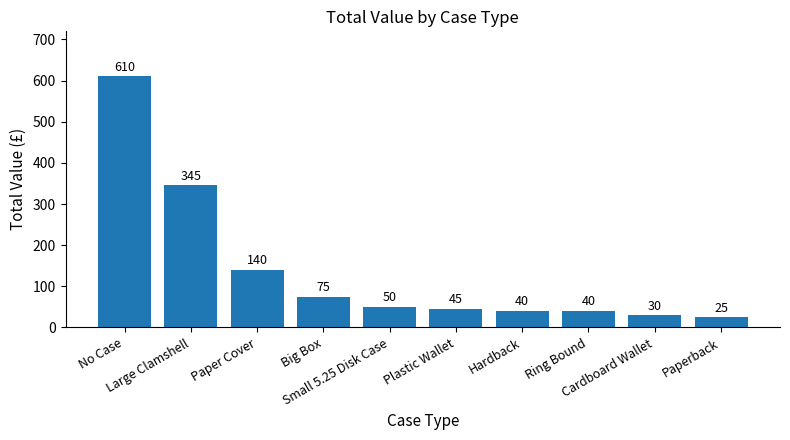

What is the minimum value shown in the chart?

25